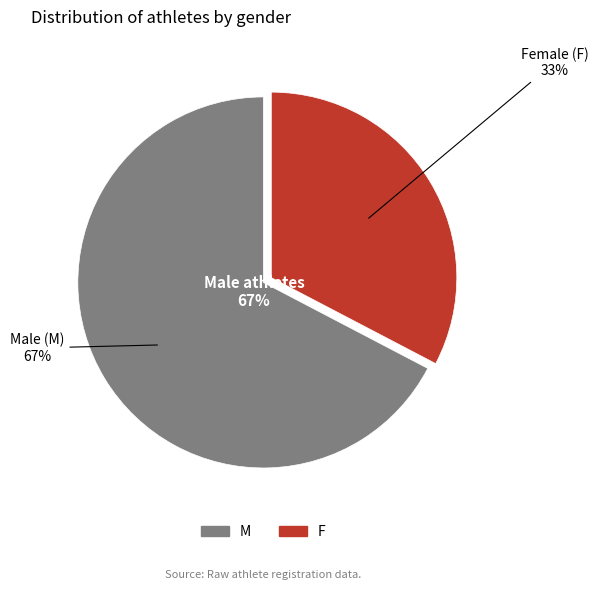

To the nearest percent, what portion does F represent?

33%